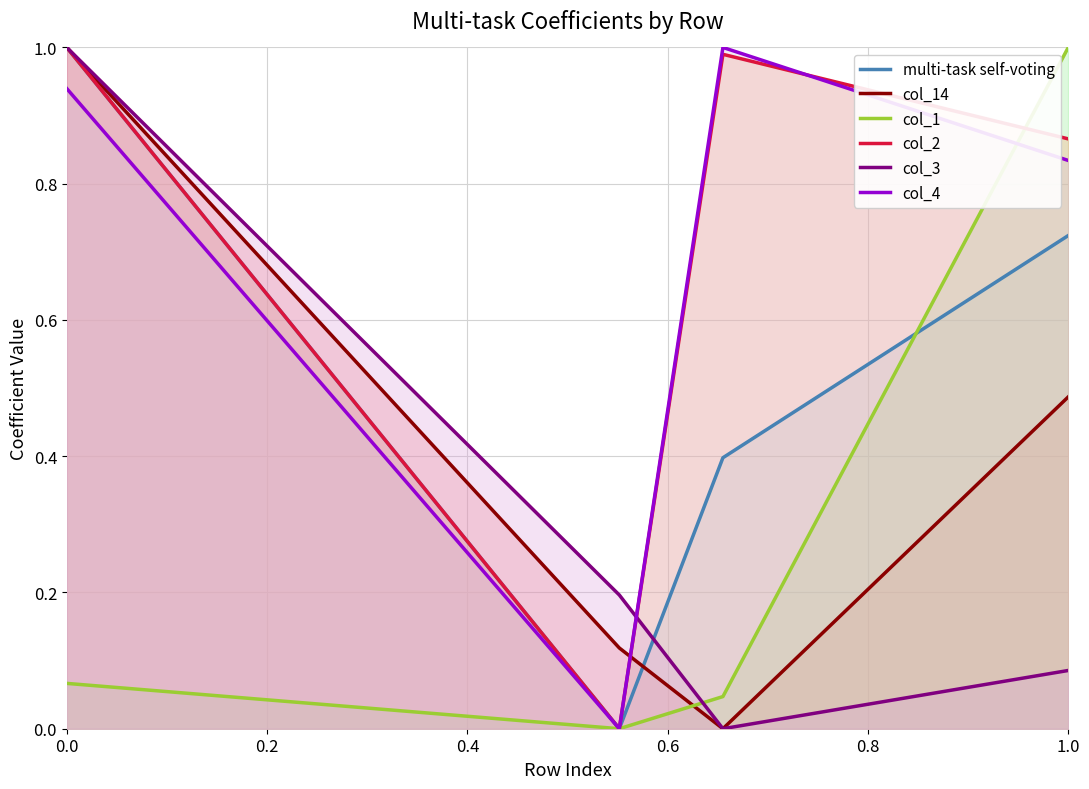

True or false: col_3 and col_1 intersect in this chart.

True